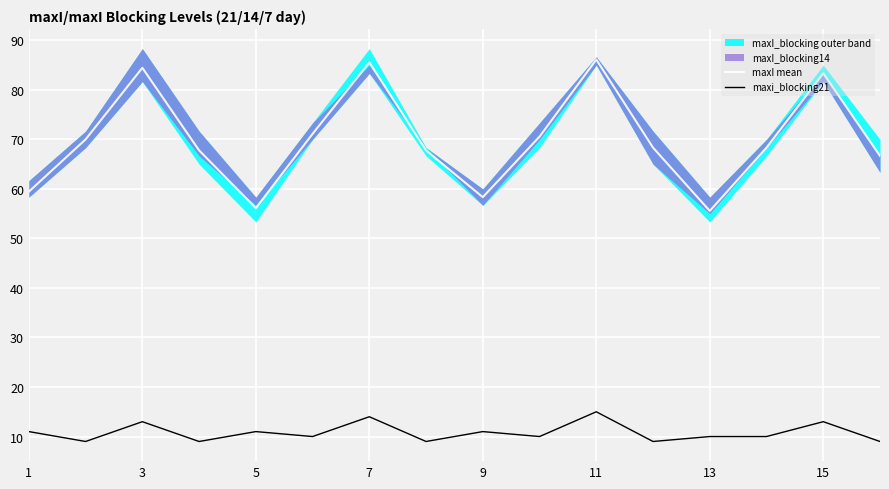

What is the minimum value for maxI mean?

55.6